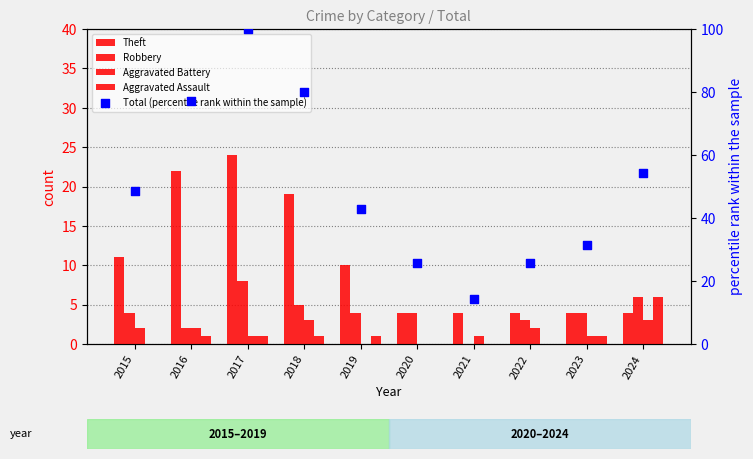

Which series has the largest total across all categories?

Total (percentile rank within the sample)